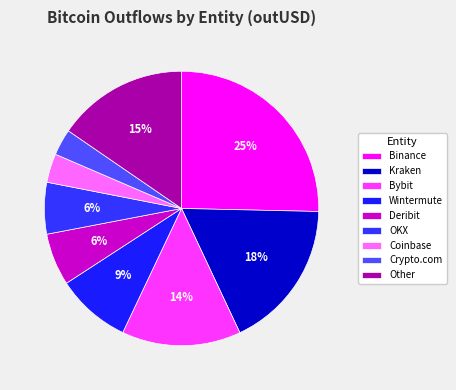

Is there any slice that represents more than half of the pie?

No